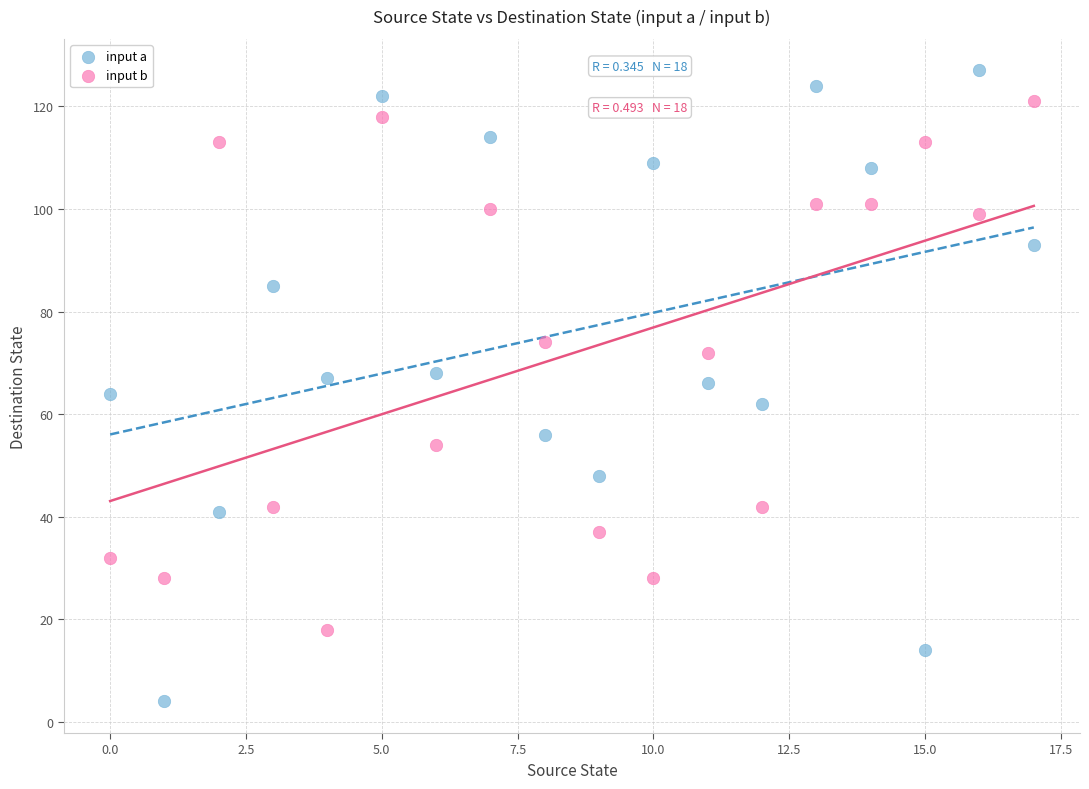

Across all data points, what is the range of Y values (max minus min)?

123